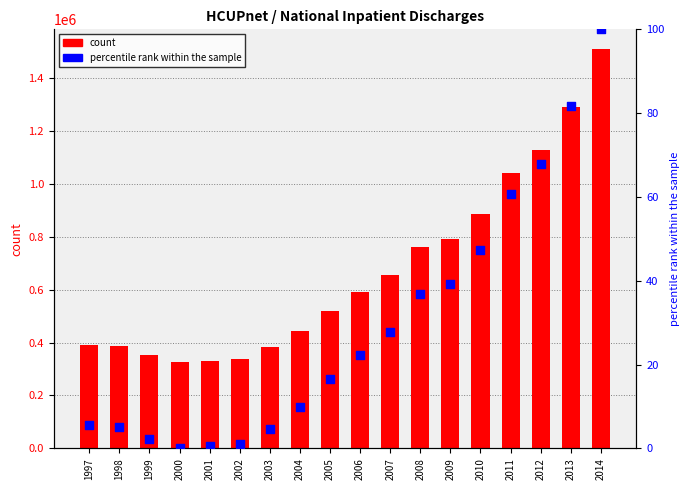

Which series contains the lowest Y value?

percentile rank within the sample